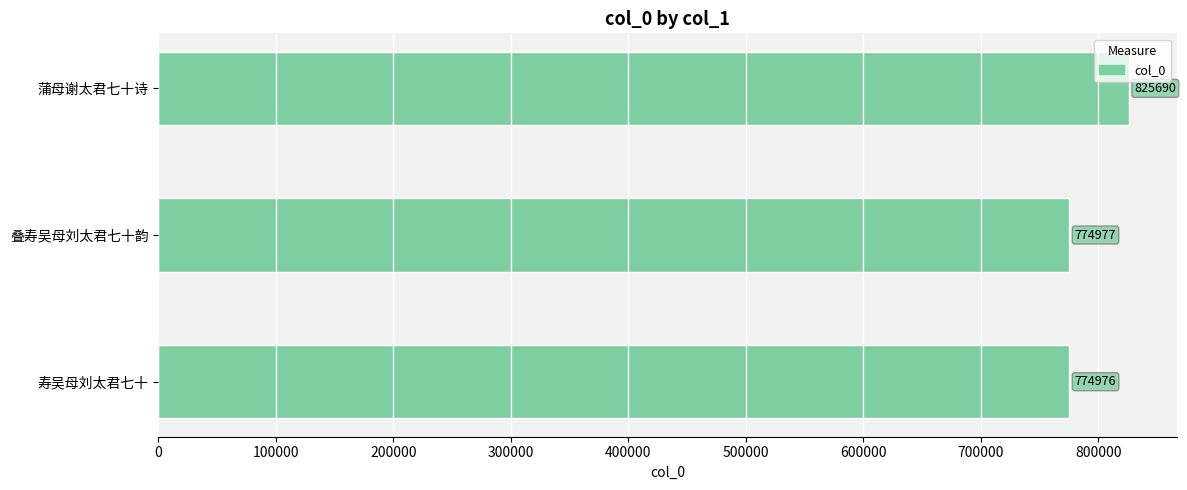

Does the chart contain stacked bars?

No